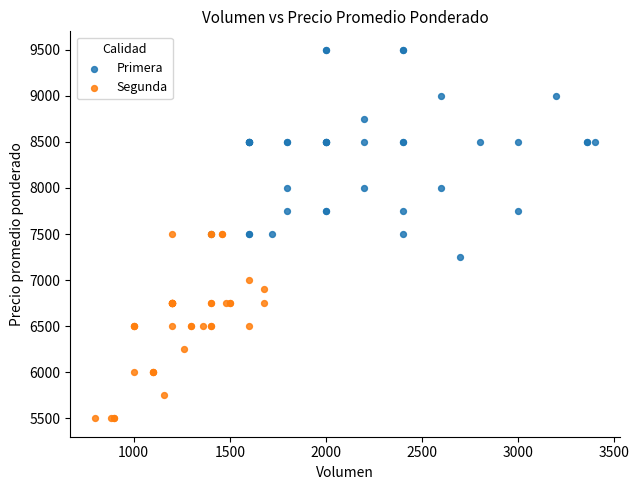

Which series reaches the minimum Y coordinate?

Segunda